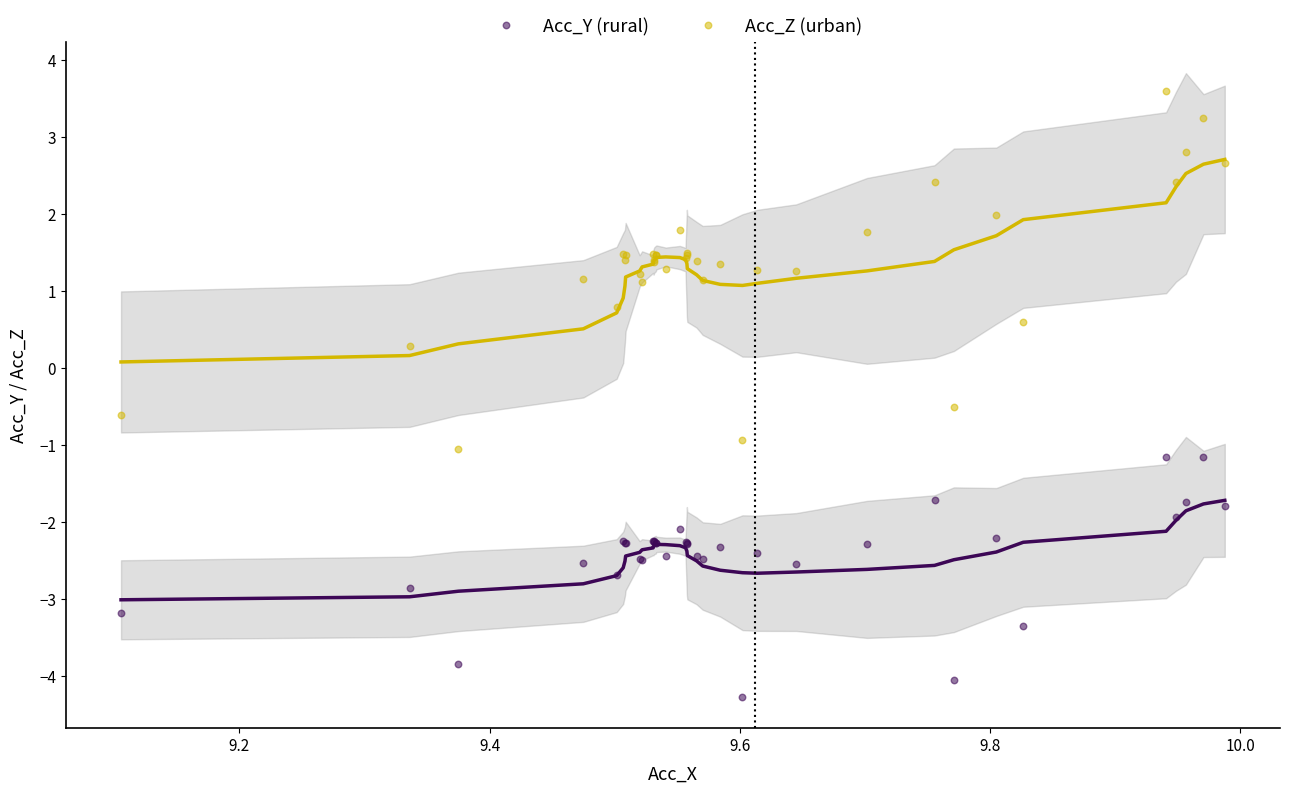

Which series contains the highest Y value?

Acc_Z (urban)